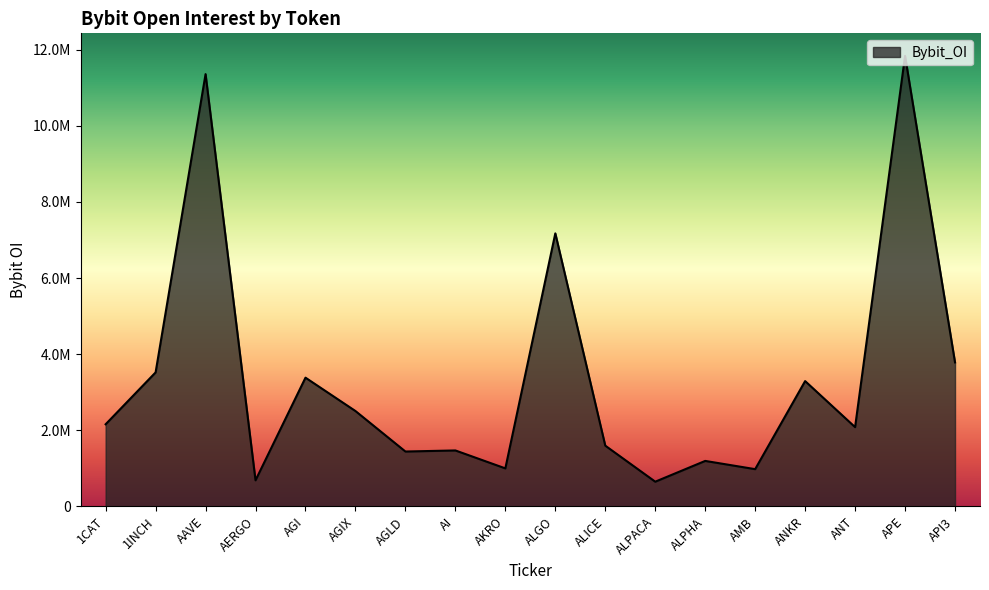

What is the difference between the maximum and second lowest values?

11154773